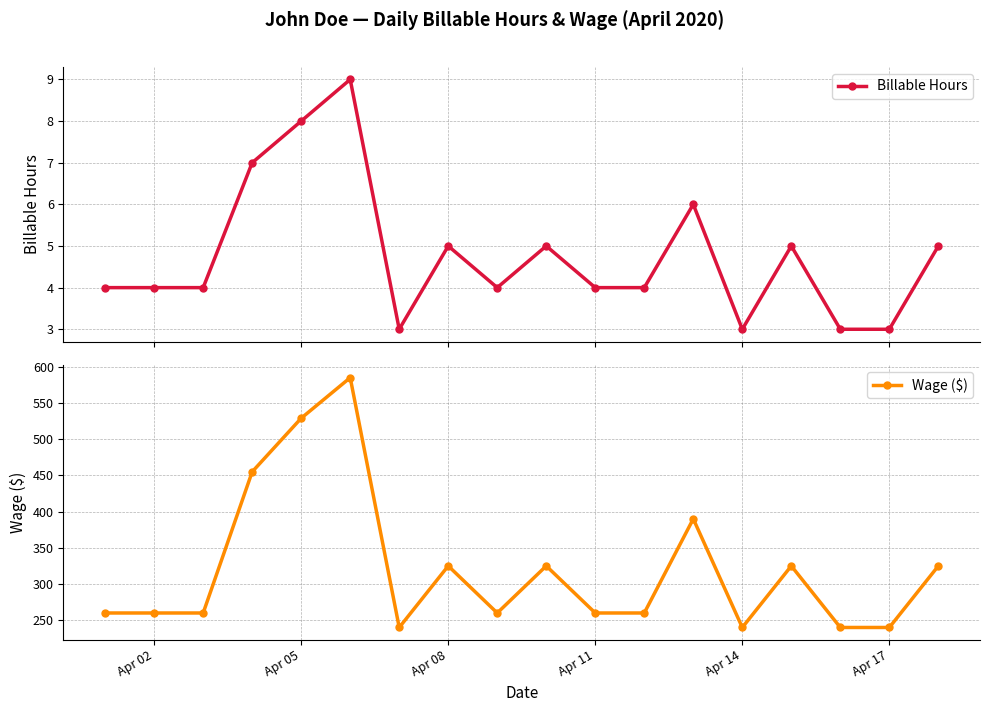

In Wage ($), how many points are higher than both neighbors (excluding endpoints)?

5